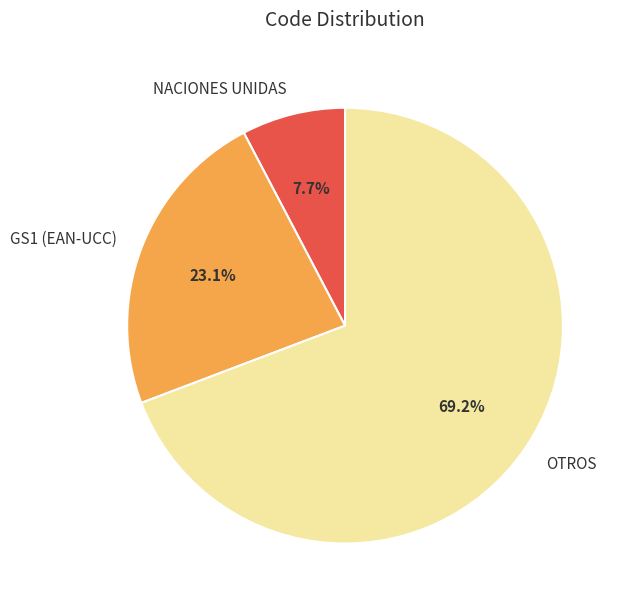

True or false: GS1 (EAN-UCC) accounts for 29% of the total.

False